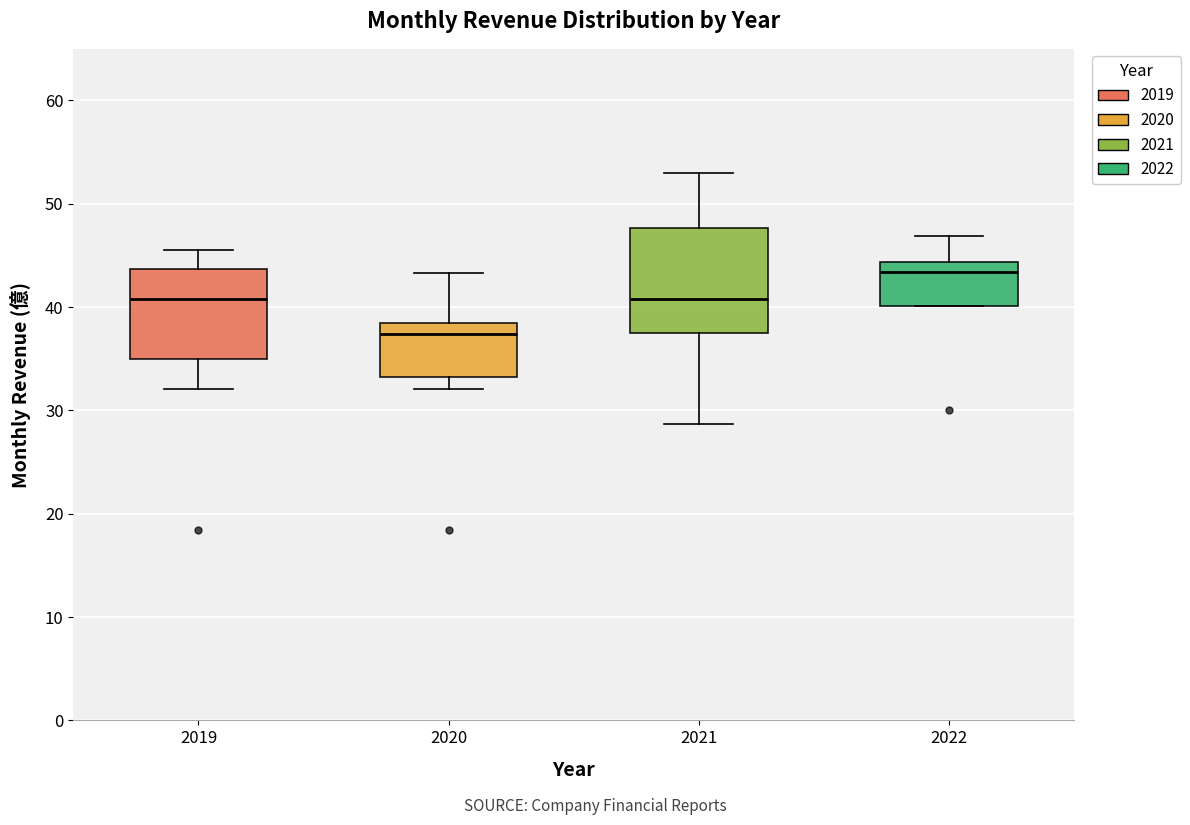

Reading left to right, read every box against the y-axis: the position of its median line, the range the box covers, and the ends of its whiskers. The values are not printed on the chart, so give them approximately, as read against the axis.

2019: median 41, box 35 to 44, whiskers 32 to 46
2020: median 37, box 33 to 38, whiskers 32 to 43
2021: median 41, box 37 to 48, whiskers 29 to 53
2022: median 43, box 40 to 44, whiskers 40 to 47